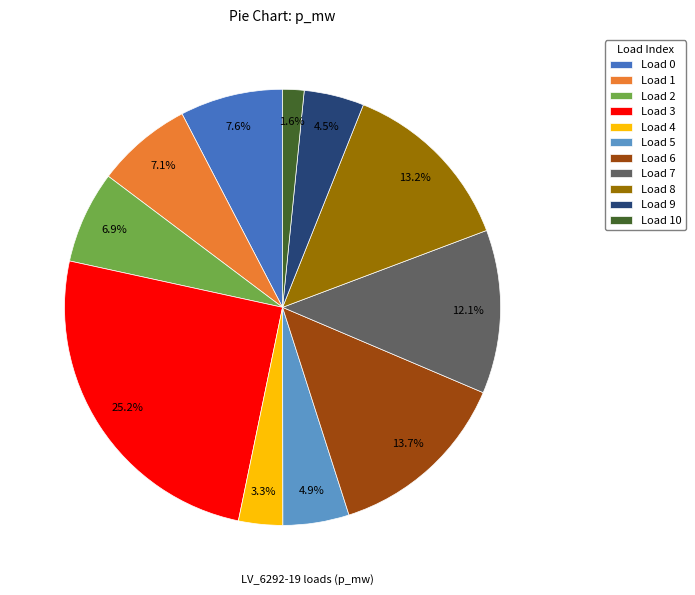

Is Load 1 the majority of the pie?

No